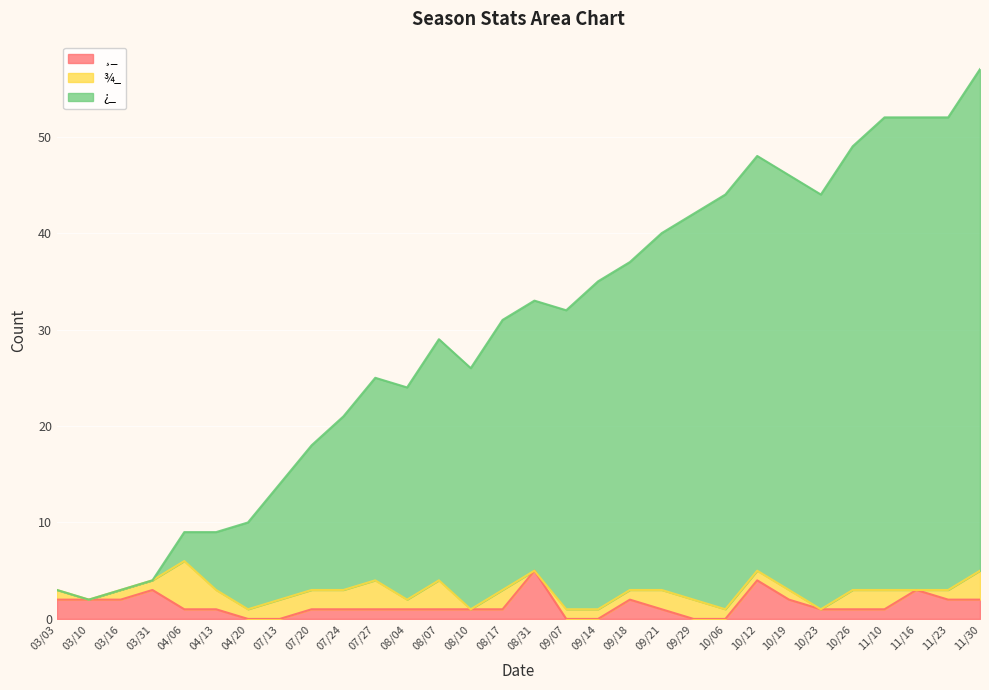

At how many categories does at least one series exceed 12?

23